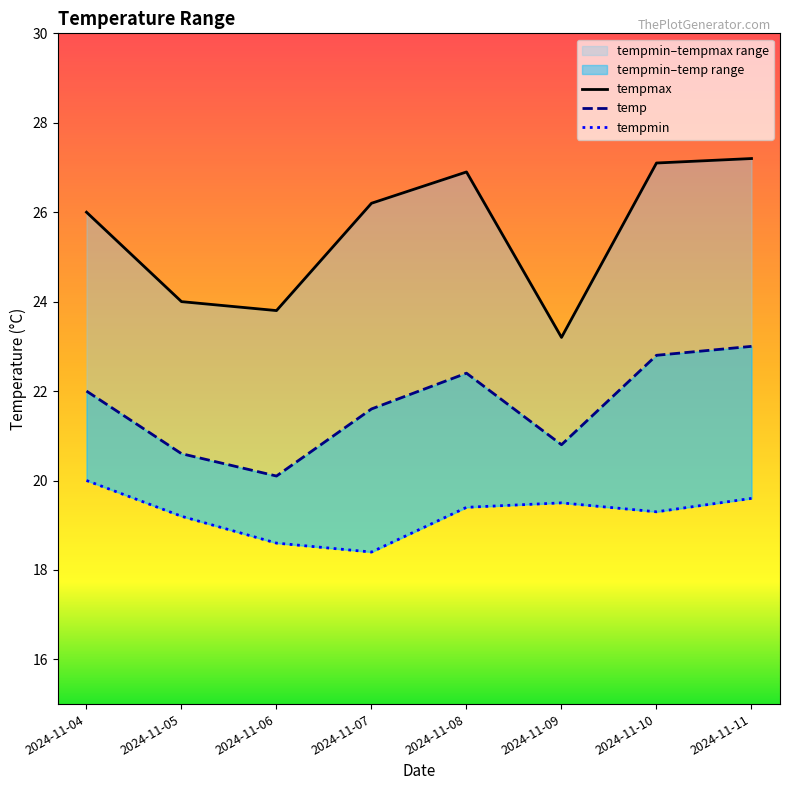

What is the value of the tempmin point at the 4th from the left?

18.4